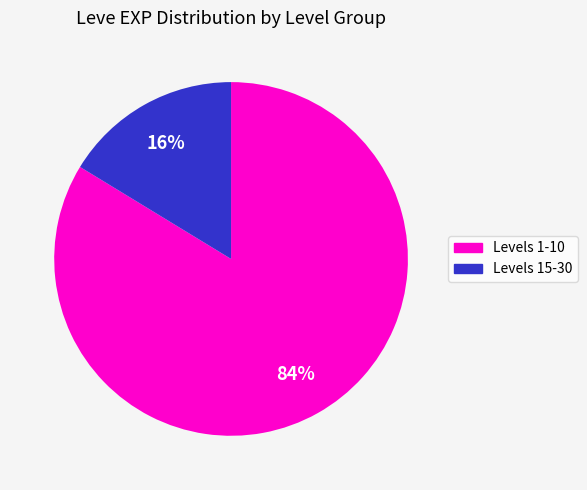

Does any single category account for the majority?

Yes